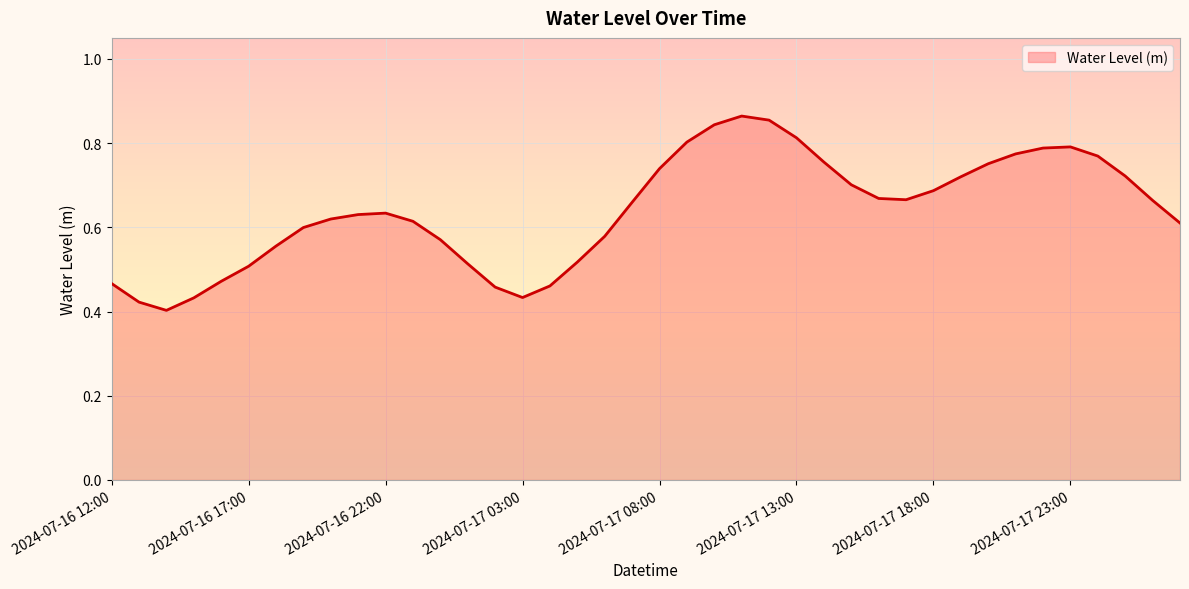

Reading left to right, what are all the values shown in this chart?

0.5	0.4	0.4	0.4	0.5	0.5	0.6	0.6	0.6	0.6	0.6	0.6	0.6	0.5	0.5	0.4	0.5	0.5	0.6	0.7	0.7	0.8	0.8	0.9	0.9	0.8	0.8	0.7	0.7	0.7	0.7	0.7	0.8	0.8	0.8	0.8	0.8	0.7	0.7	0.6